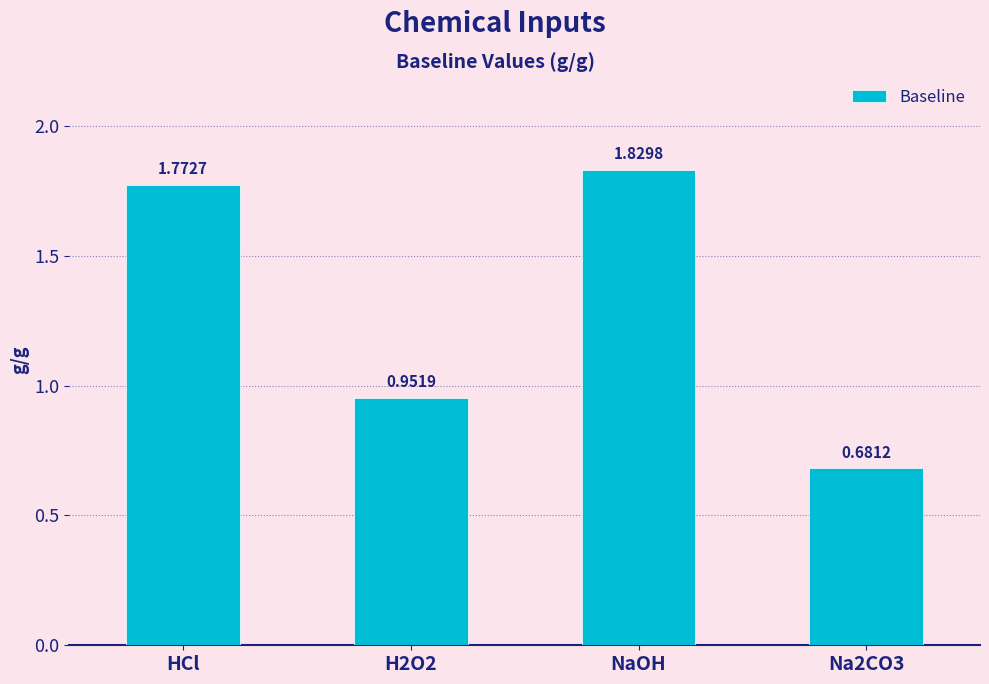

How many categories are shown in the chart?

4